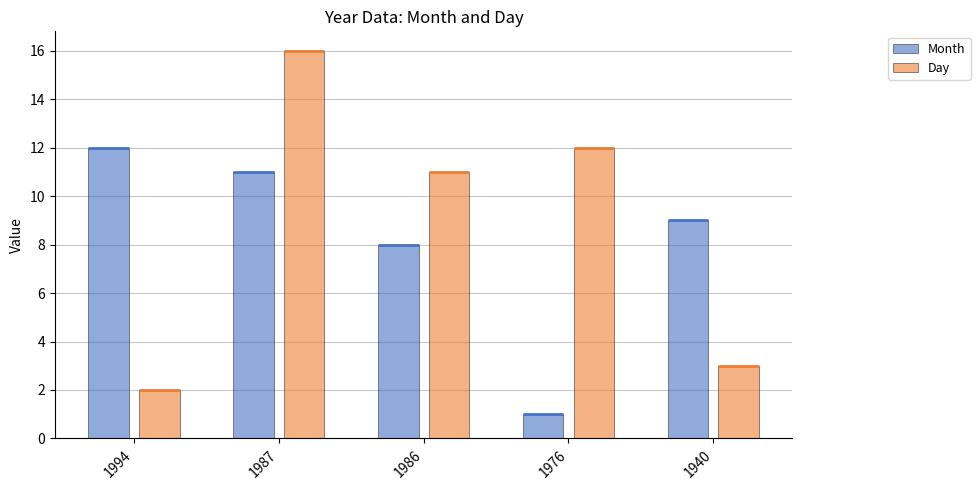

What is the lowest value of the Day series?

2